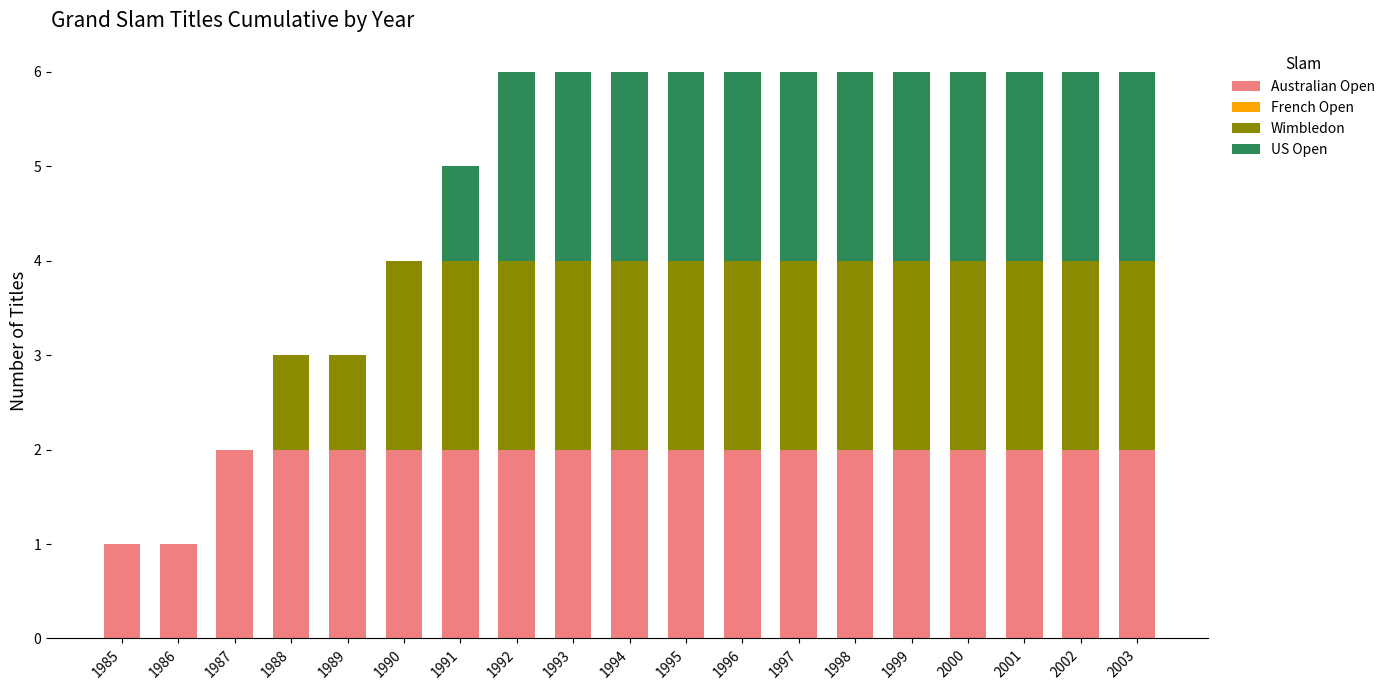

Is it true that Australian Open equals 3 at 1993?

False